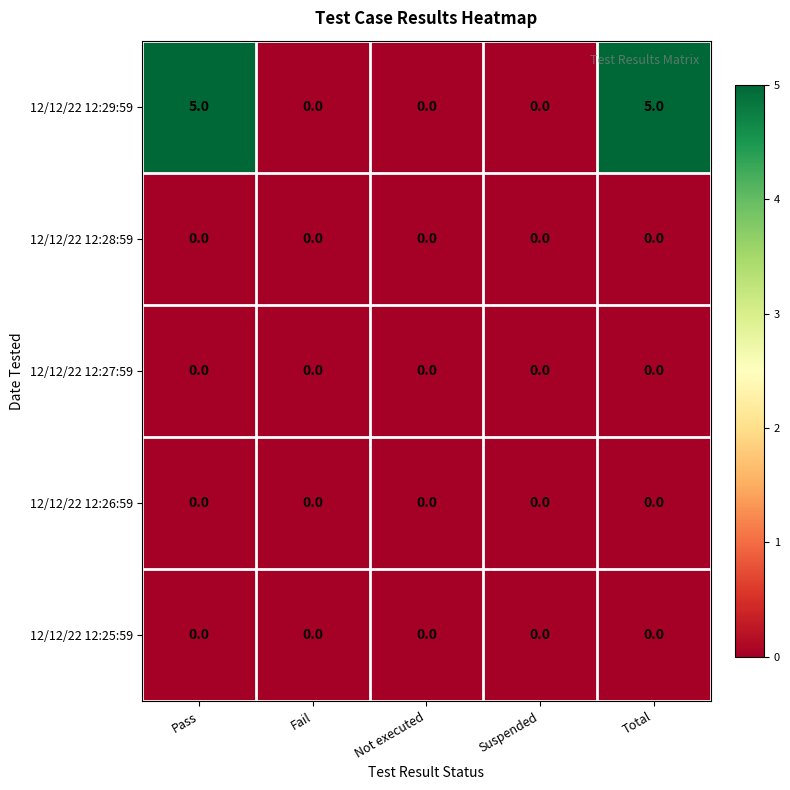

What is the greatest value displayed?

5